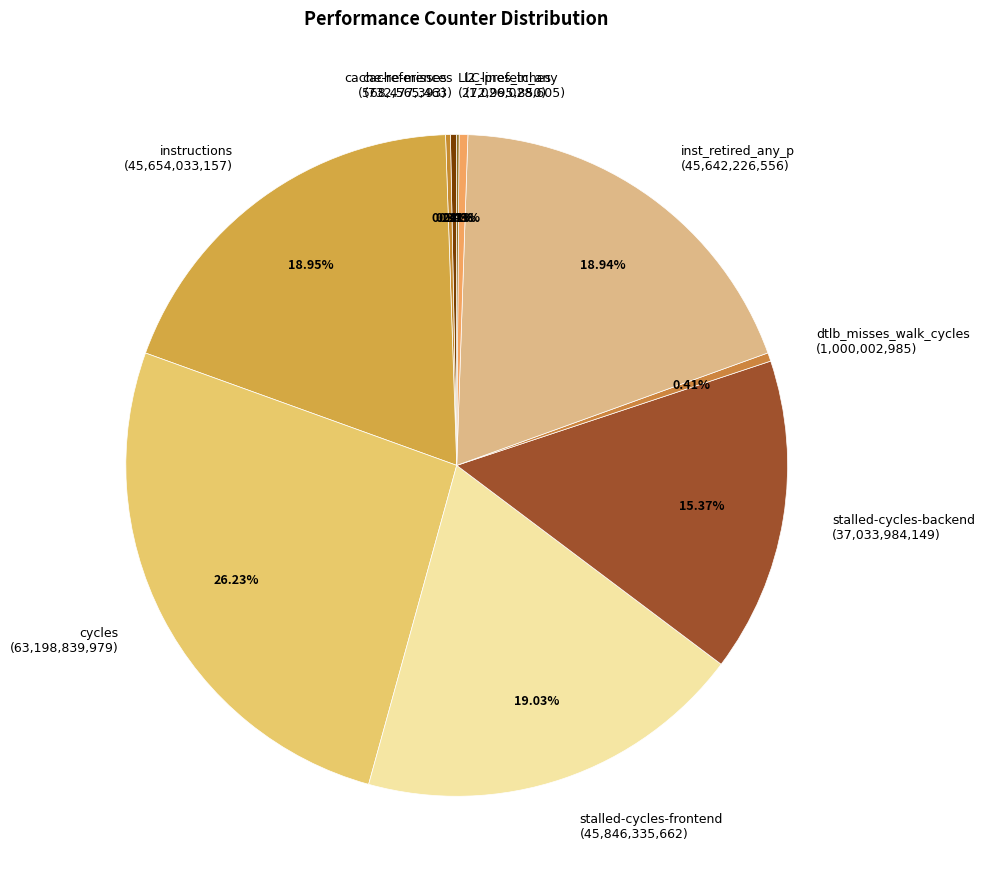

Which slice is the largest?

cycles